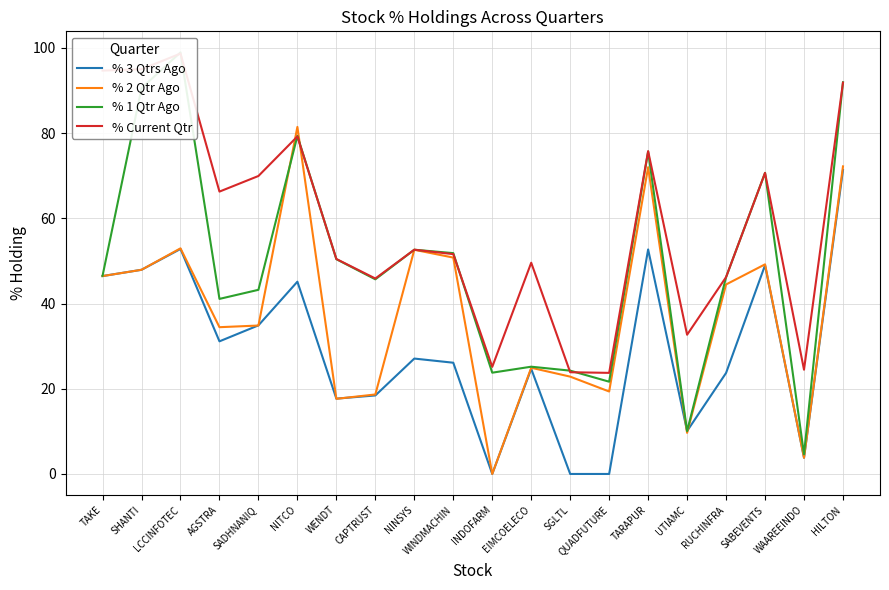

Is it true that % 1 Qtr Ago equals 41.9 at SHANTI?

False